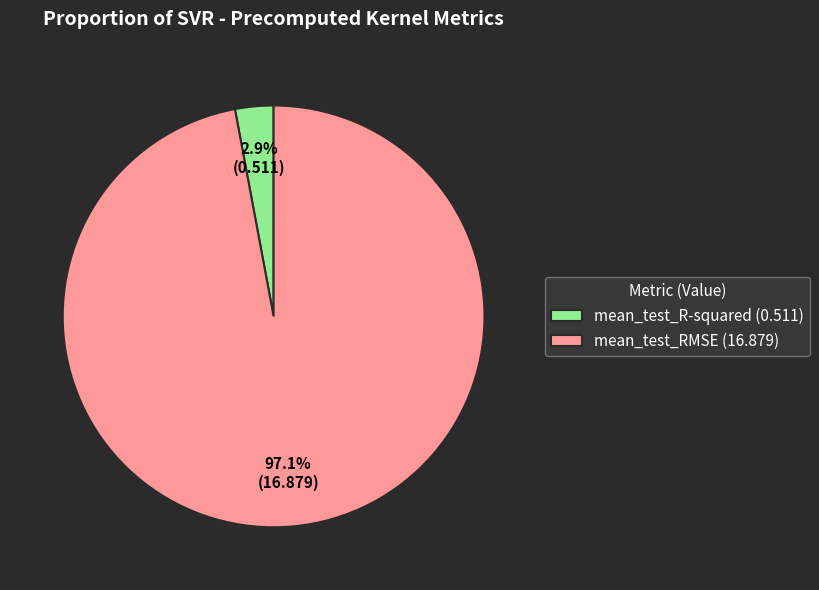

Combined, do mean_test_R-squared (0.511) and mean_test_RMSE (16.879) account for over 50%?

Yes